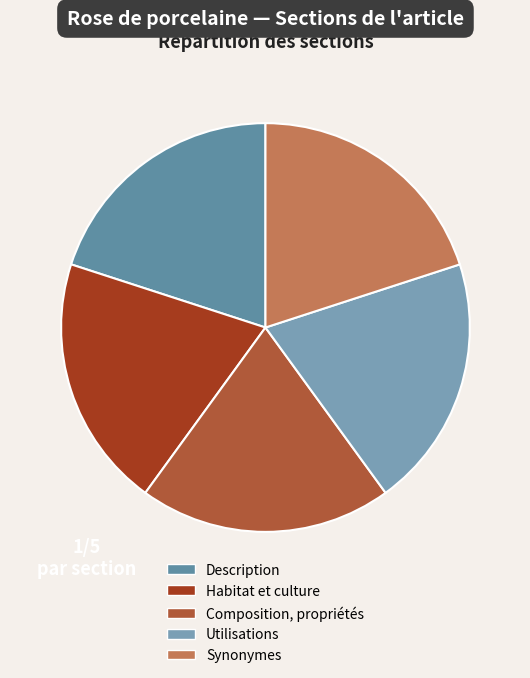

How many slices are in this pie chart?

5